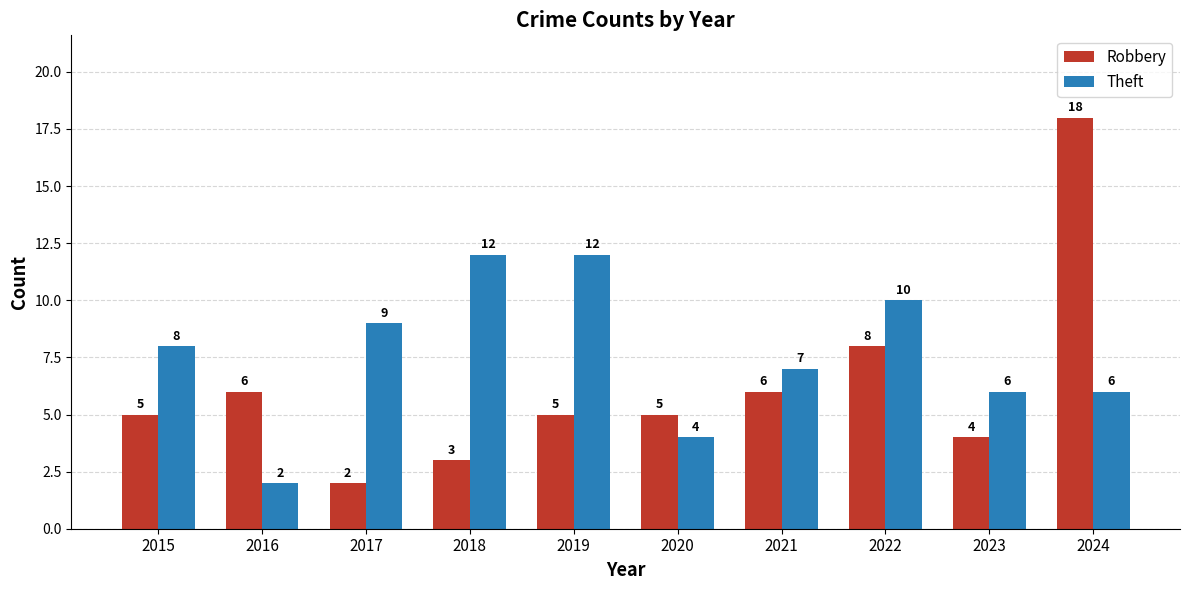

Which series has the largest total across all categories?

Theft